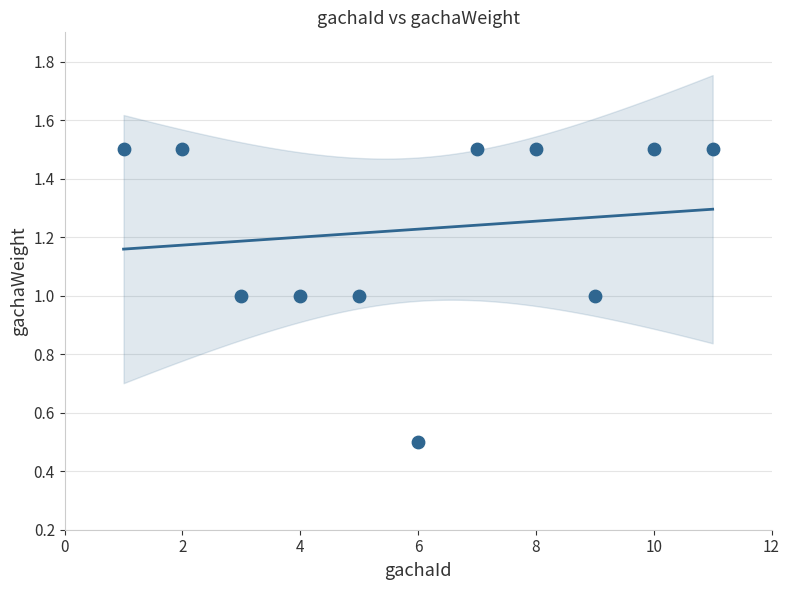

What is the average Y value?

1.2